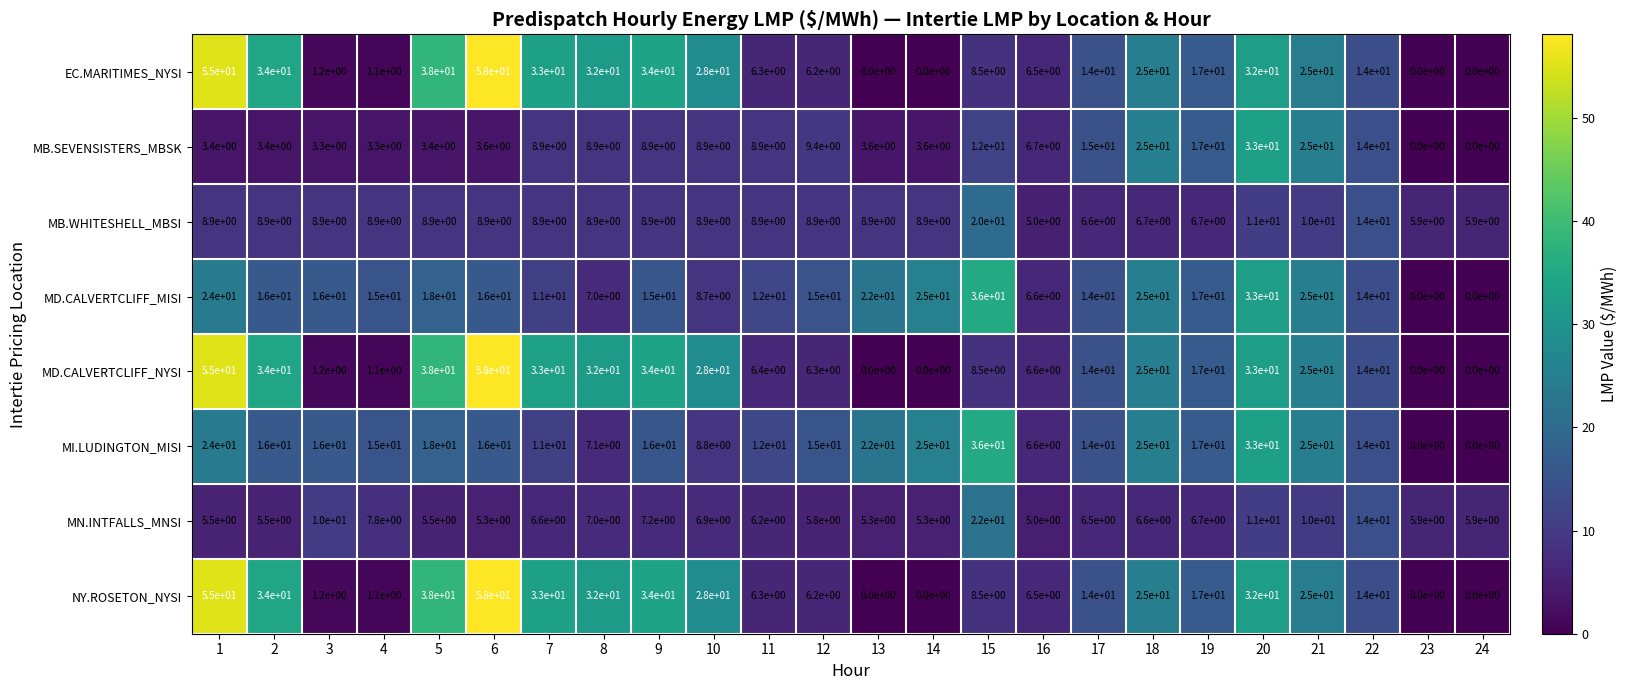

Which category has the highest value in the MB.WHITESHELL_MBSI series?

15